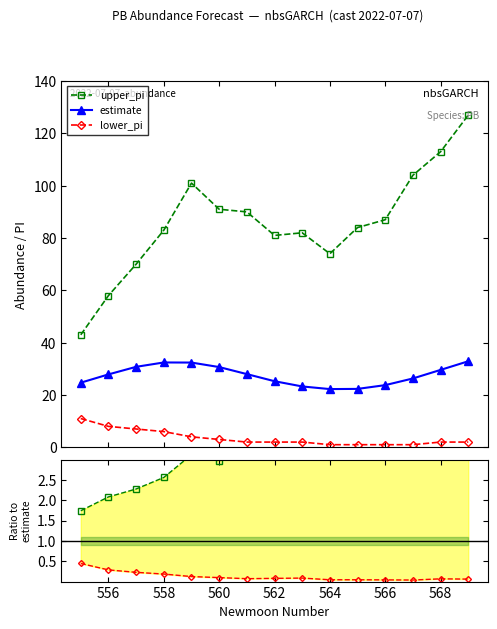

True or false: lower_pi and estimate intersect in this chart.

False